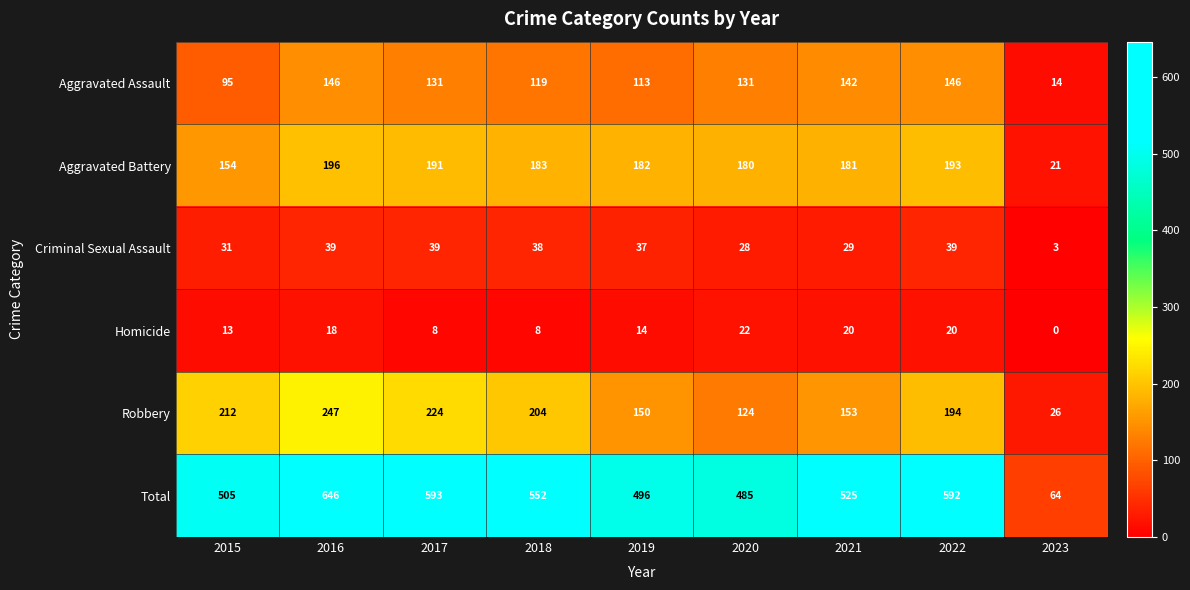

Which series has the largest total across all categories?

Total